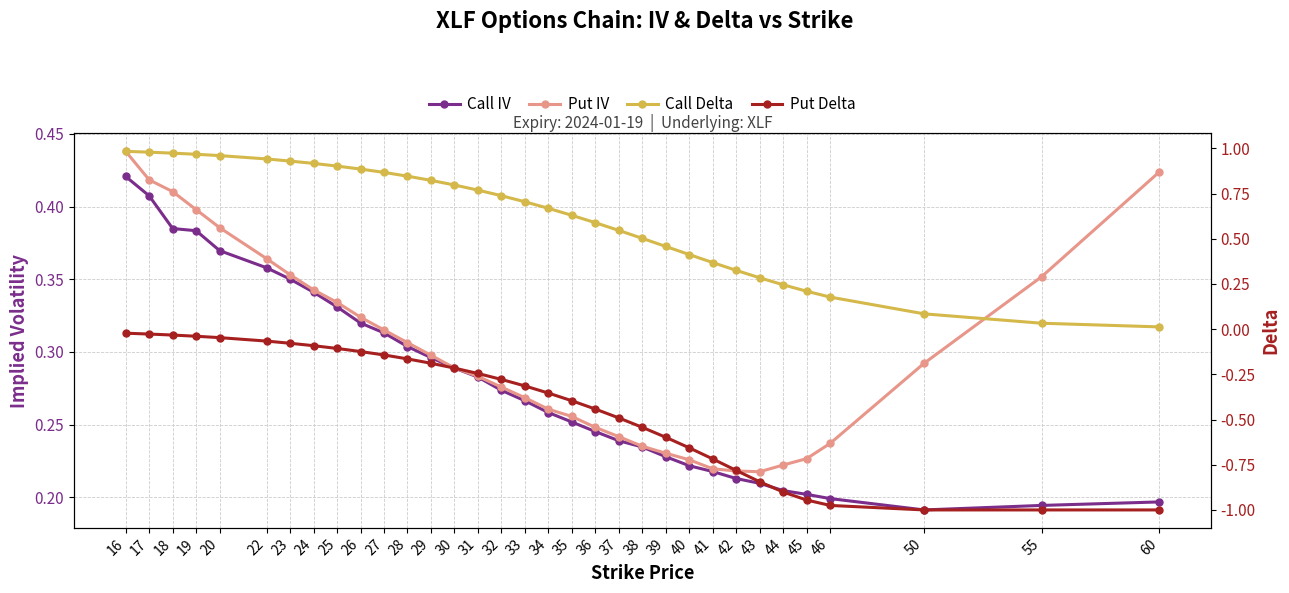

What is the maximum value shown in the chart?

1.0